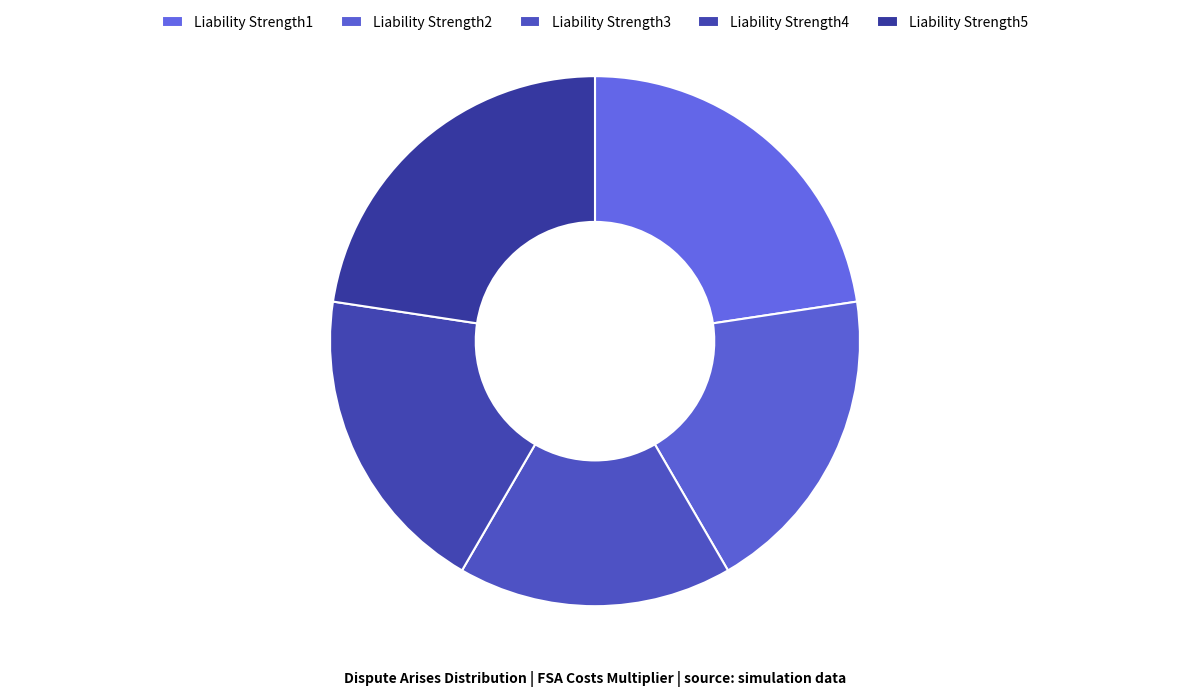

To the nearest percent, what is the combined percentage of Liability Strength1 and Liability Strength2?

42%